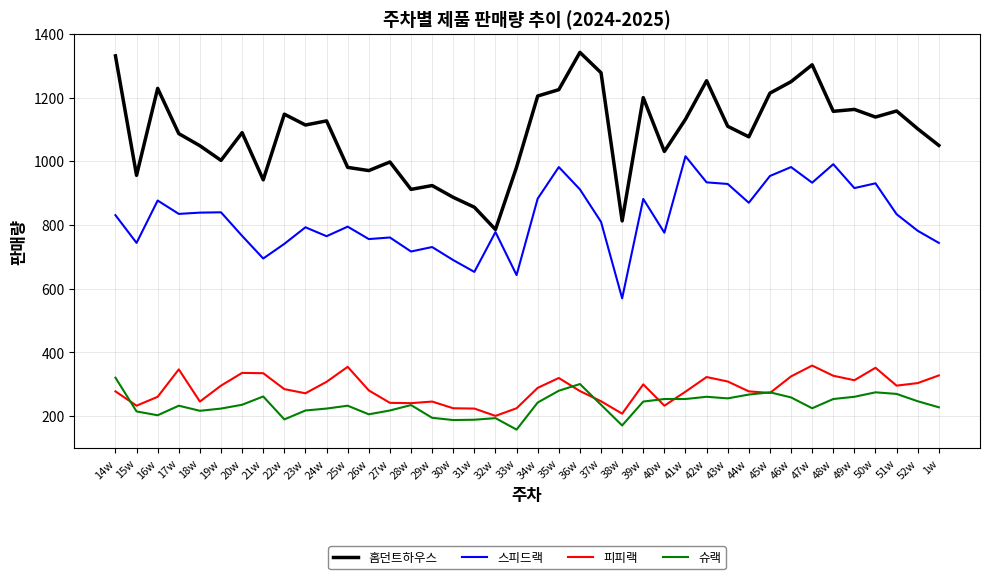

Does the chart display data point markers on the line(s)?

No